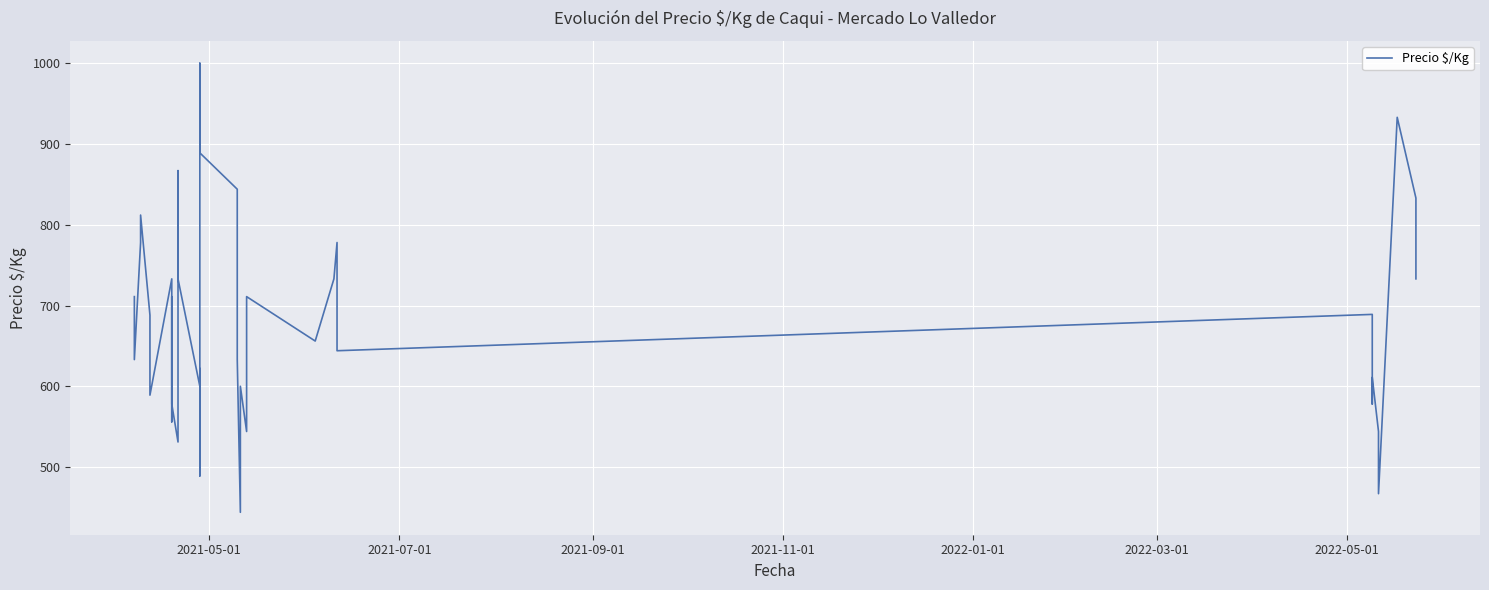

At which label is the value closest to 722?

2021-05-01